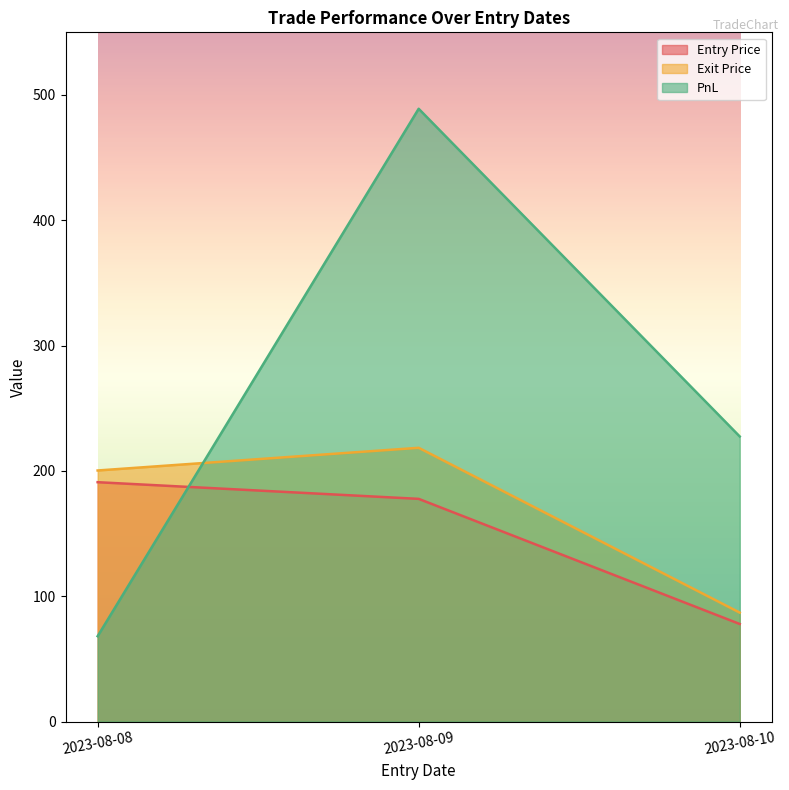

What is the difference between the maximum and minimum values in the PnL series?

420.9